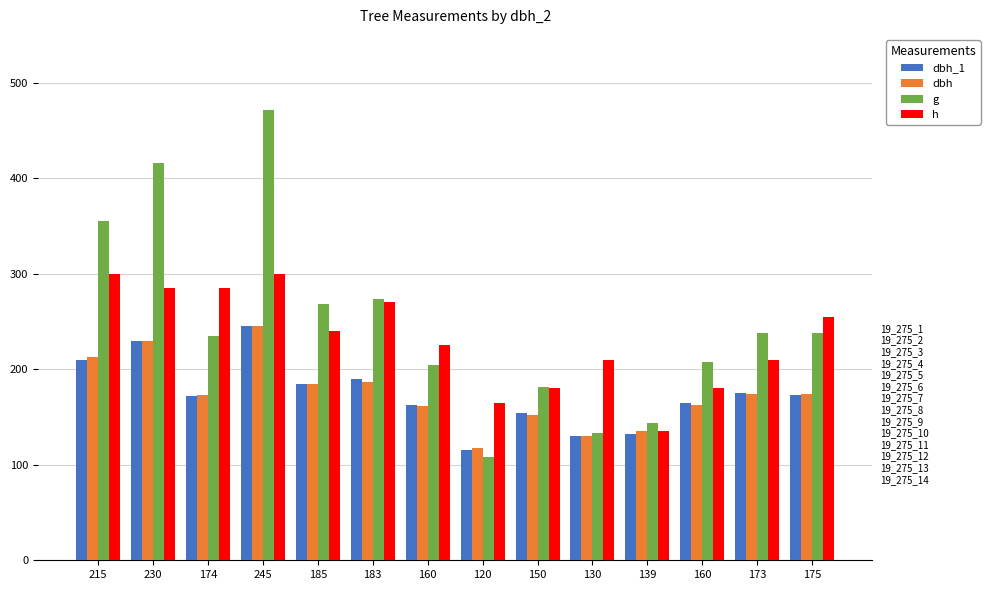

How many data points does each series have?

14